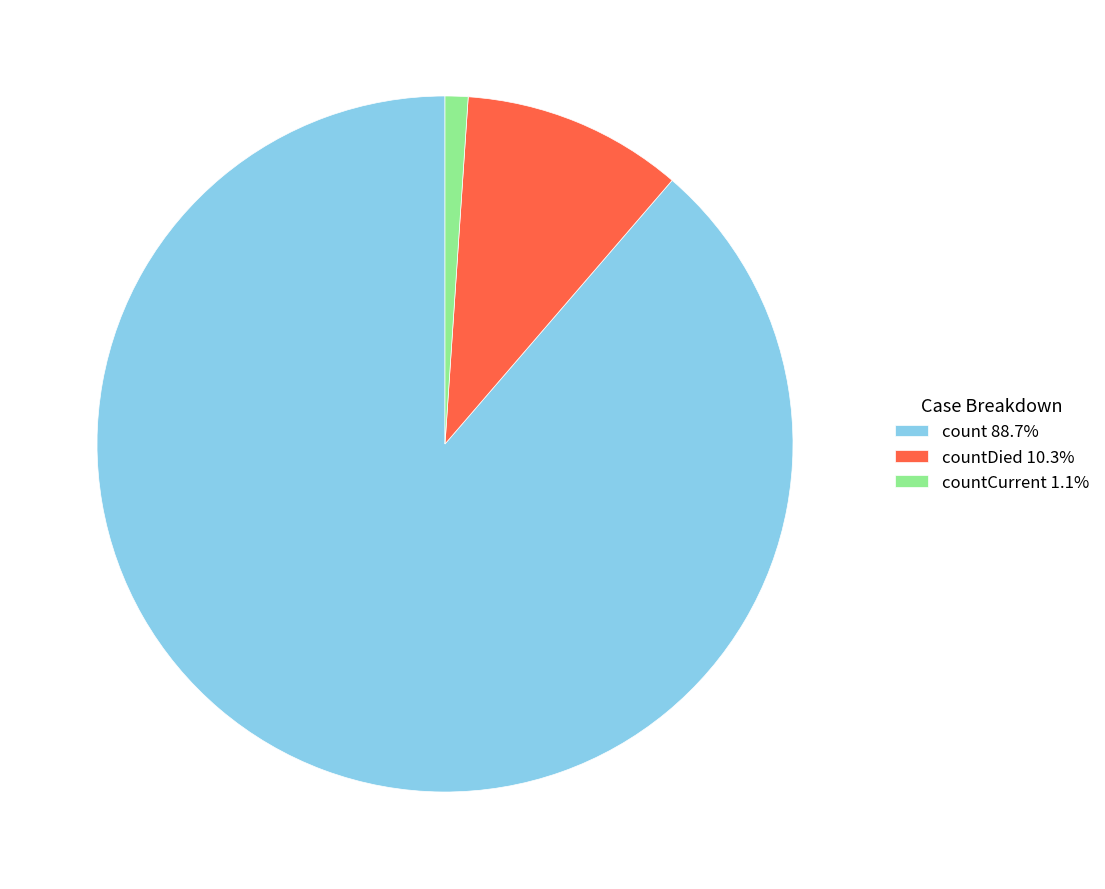

Do countCurrent 1.1% and count 88.7% together represent more than half of the pie?

Yes